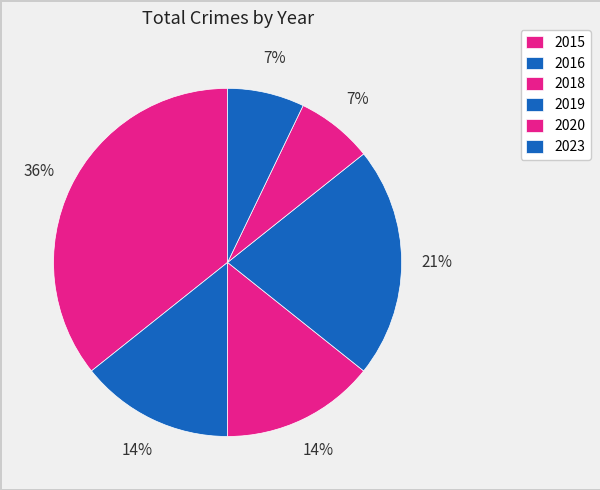

How many slices are in this pie chart?

6